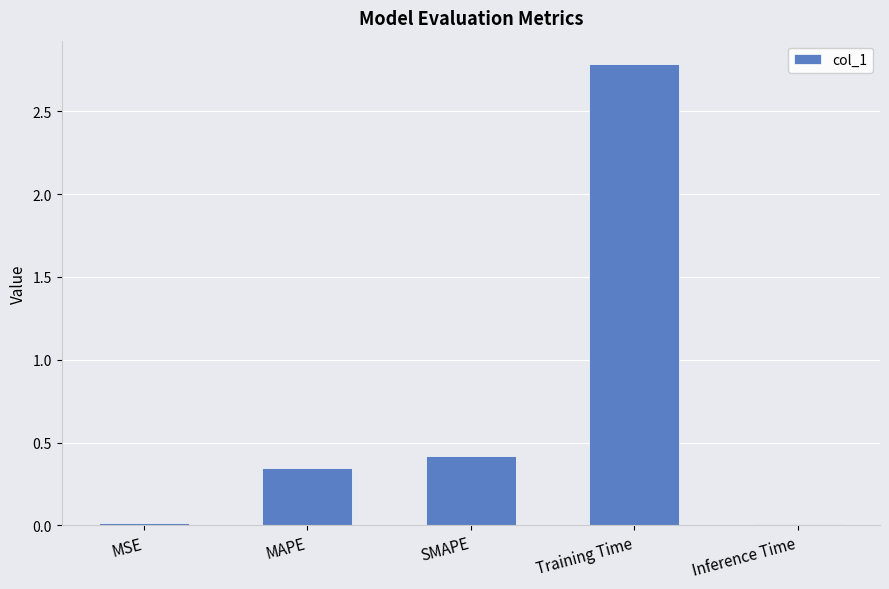

The chart shows a value of 4.5 at Training Time. True or false?

False